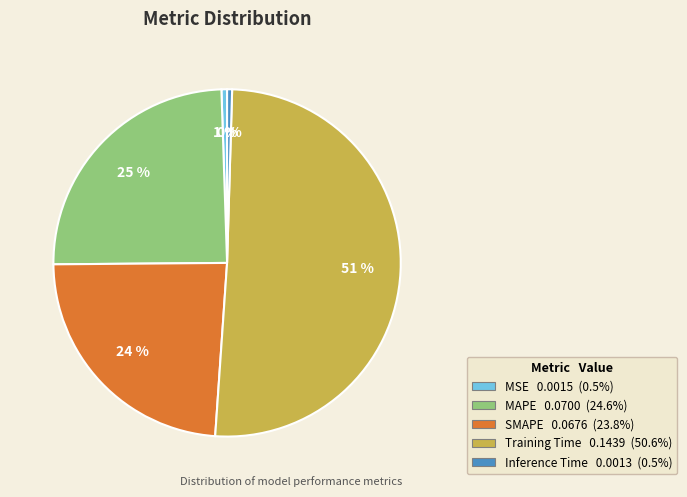

To the nearest percent, what portion does MAPE represent?

25%